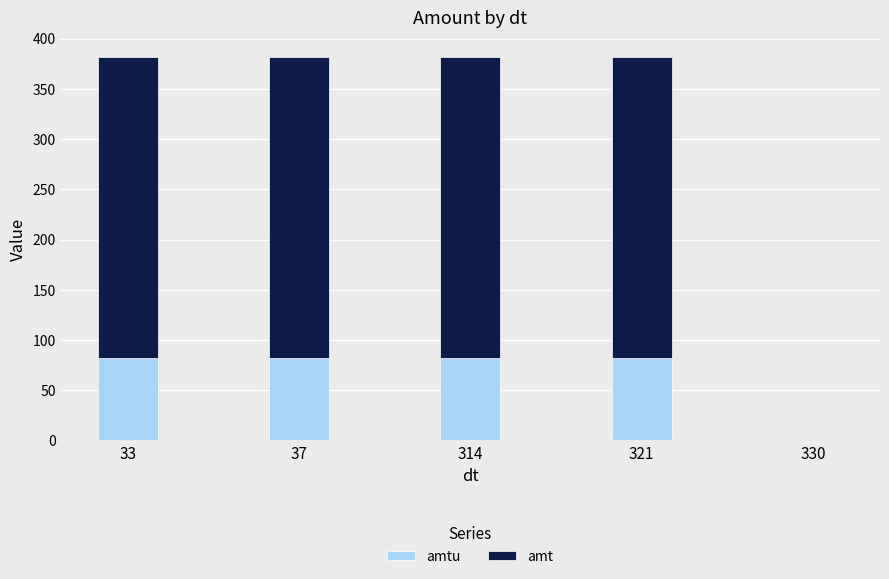

What is the total value across all series at 33?

382